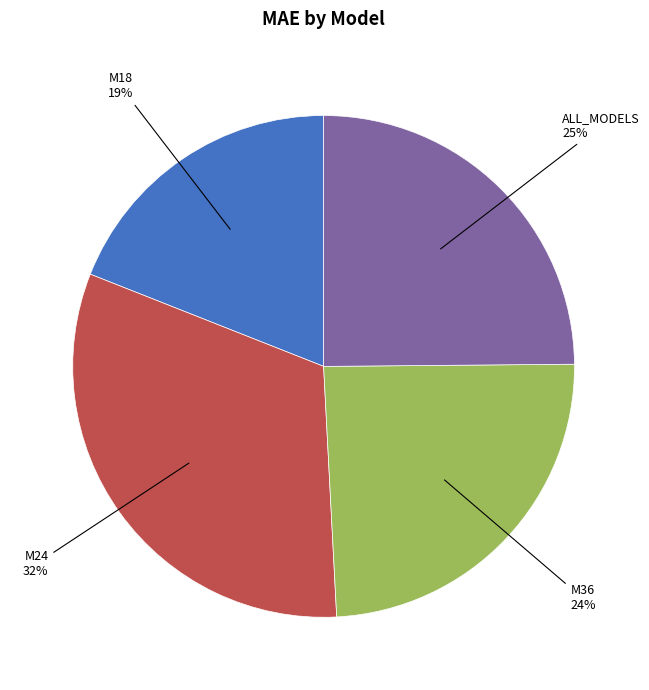

How many segments does this pie chart have?

4